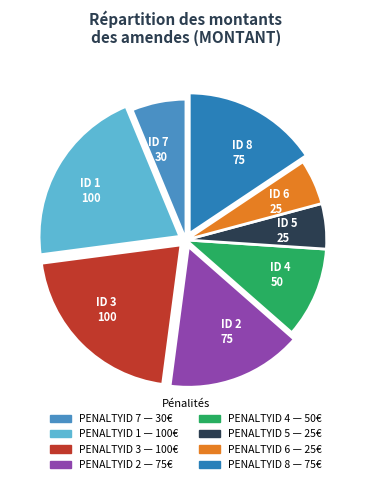

Is it true that ID 2 75 is 22% of the pie?

False